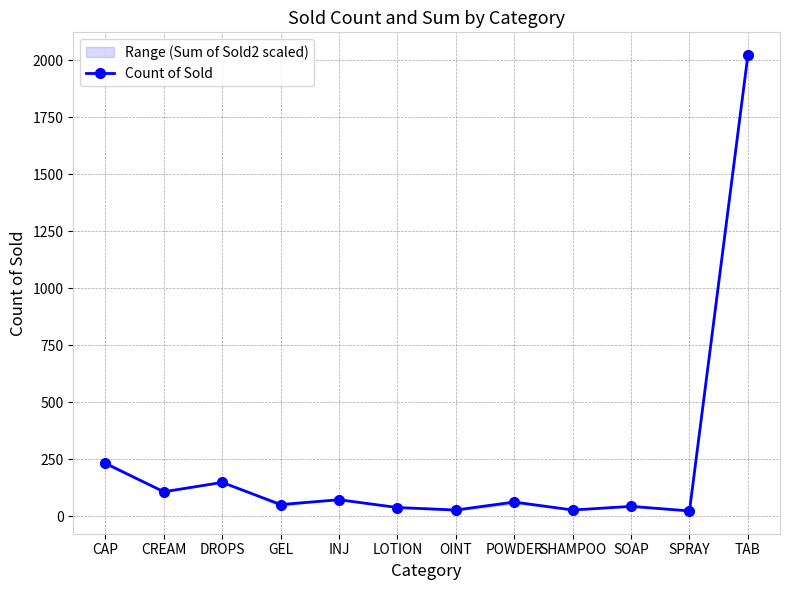

What is the minimum value shown in the chart?

24